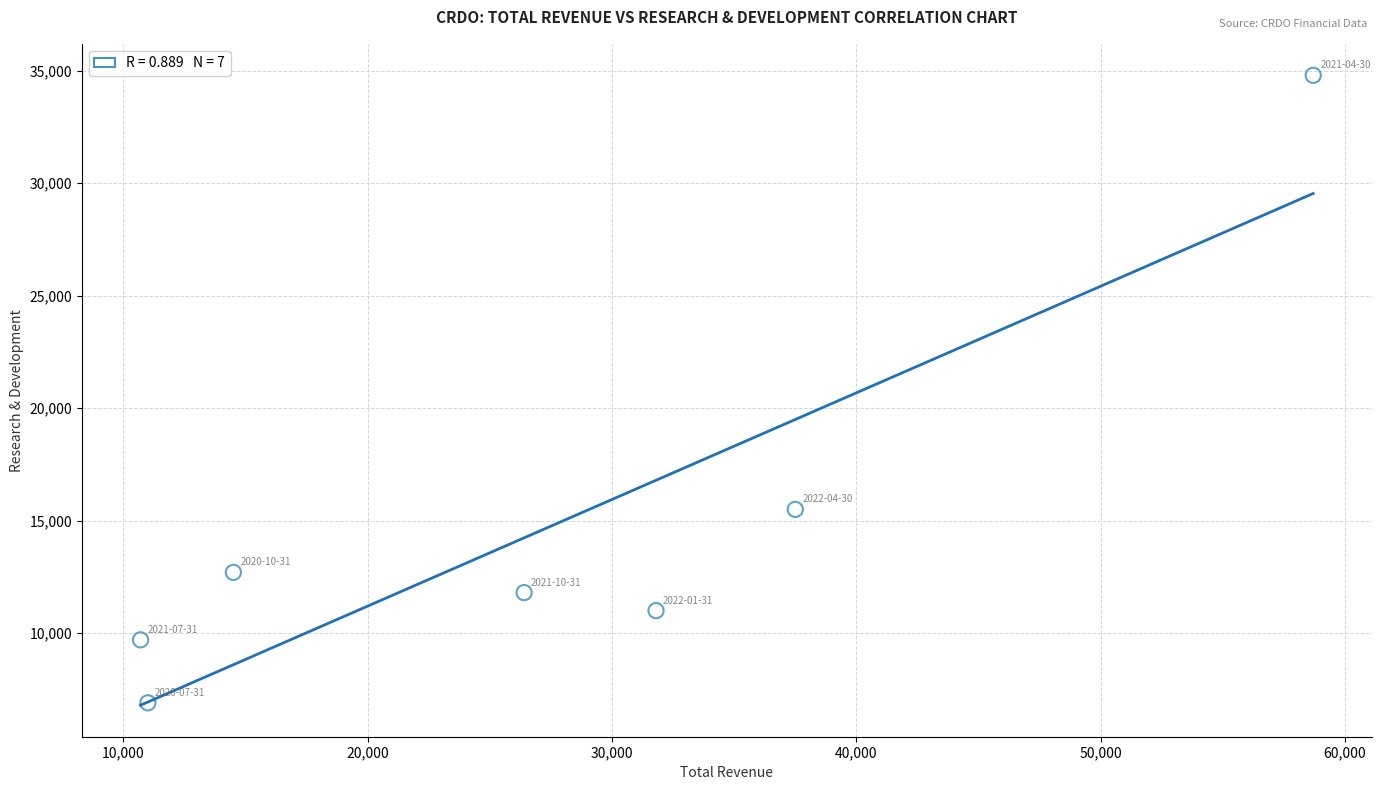

What Y value in the scatter plot is closest to 20850?

15500